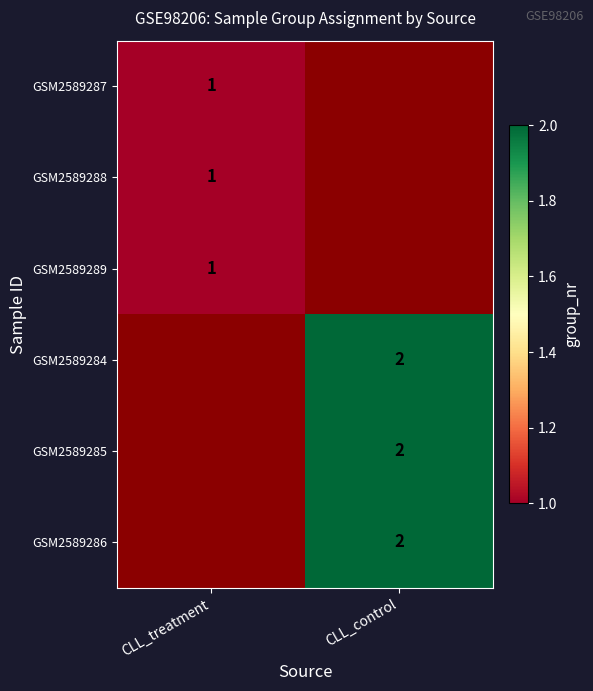

True or false: GSM2589286 has a value of 2 at CLL_control.

True